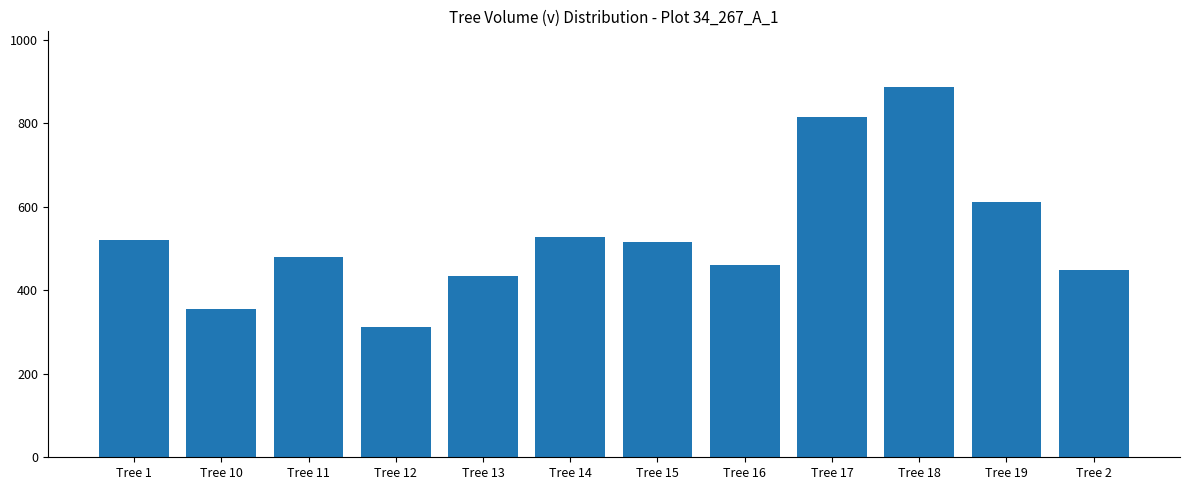

The chart shows a value of 887.7 at Tree 18. True or false?

True